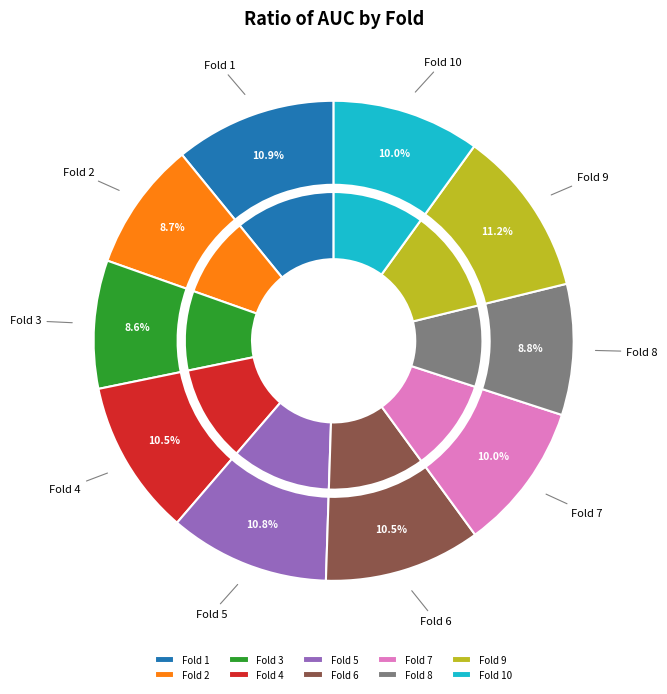

Is there any slice that represents more than half of the pie?

No